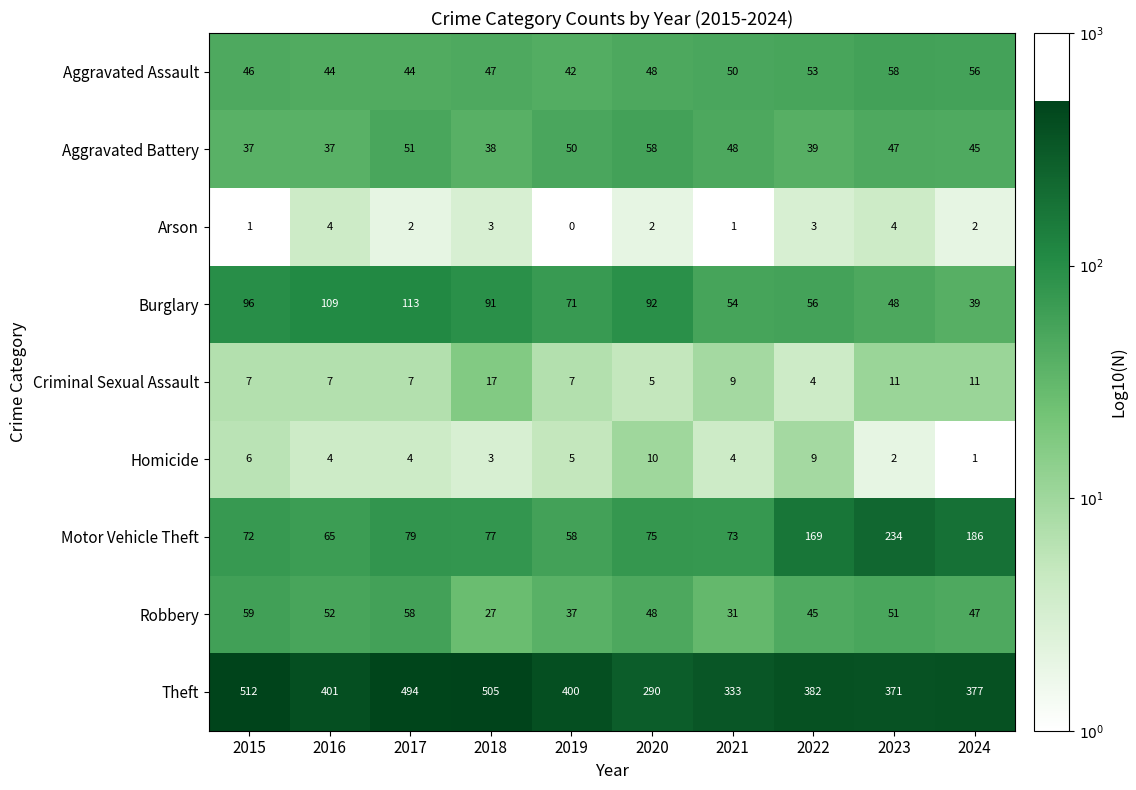

The value of Homicide at 2021 is 4. True or false?

True